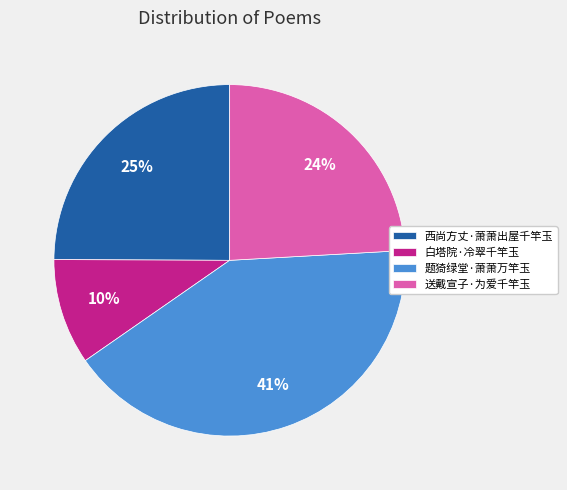

The 送戴宣子·为爱千竿玉 slice represents 38% of the pie. True or false?

False